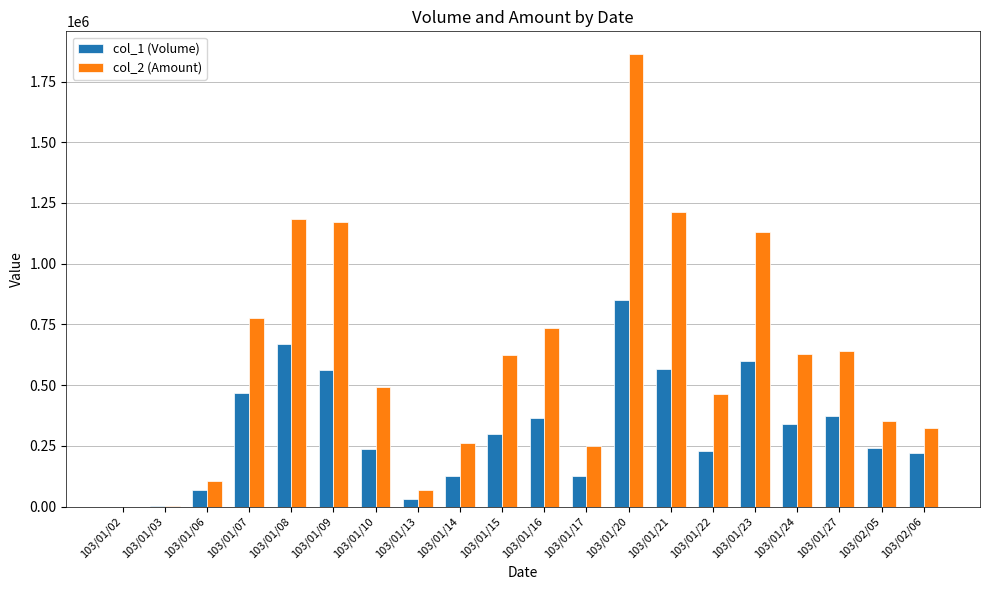

What is the maximum value shown in the chart?

1863380